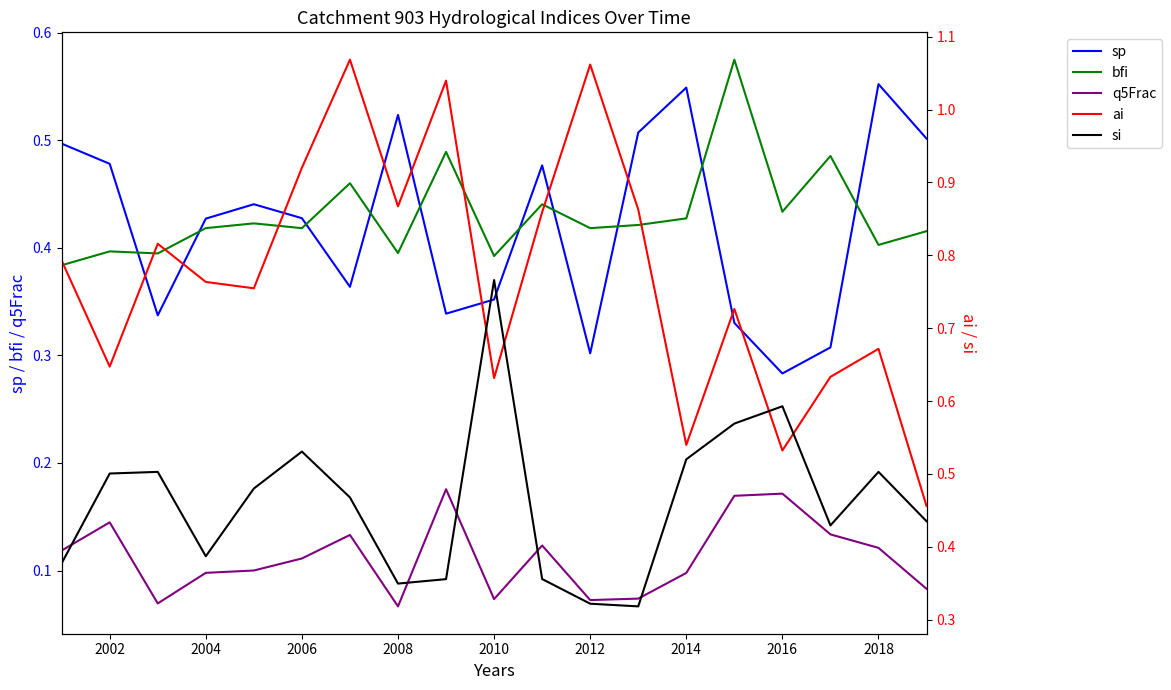

True or false: sp has a value of 0.8 at 2014.

False